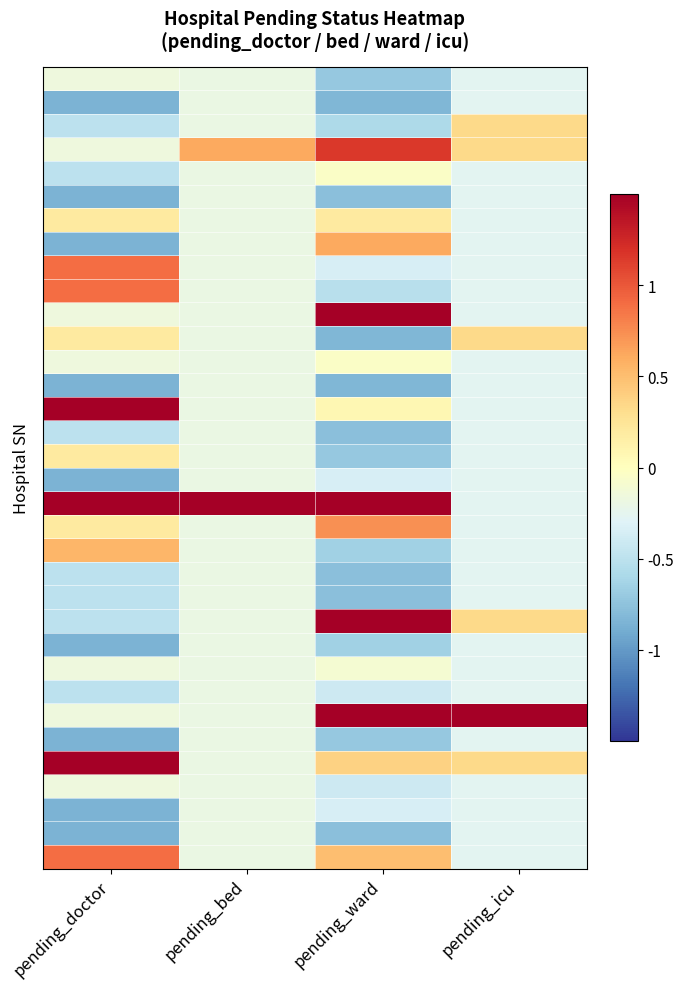

What is the total value across all series at pending_icu?

-4.1